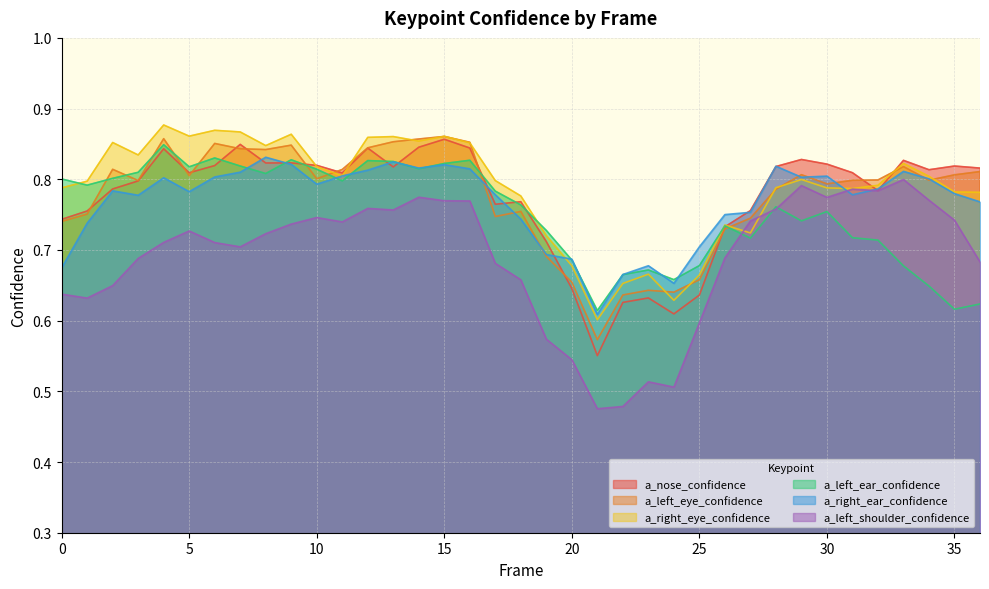

How many interior local valleys does the a_right_eye_confidence series have?

9